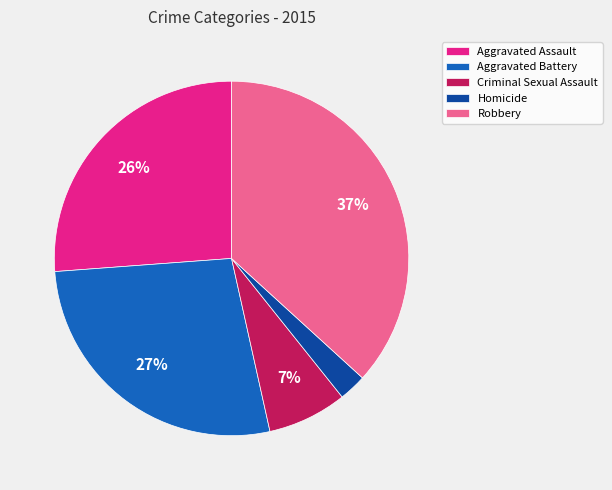

Which slice is the smallest?

Homicide